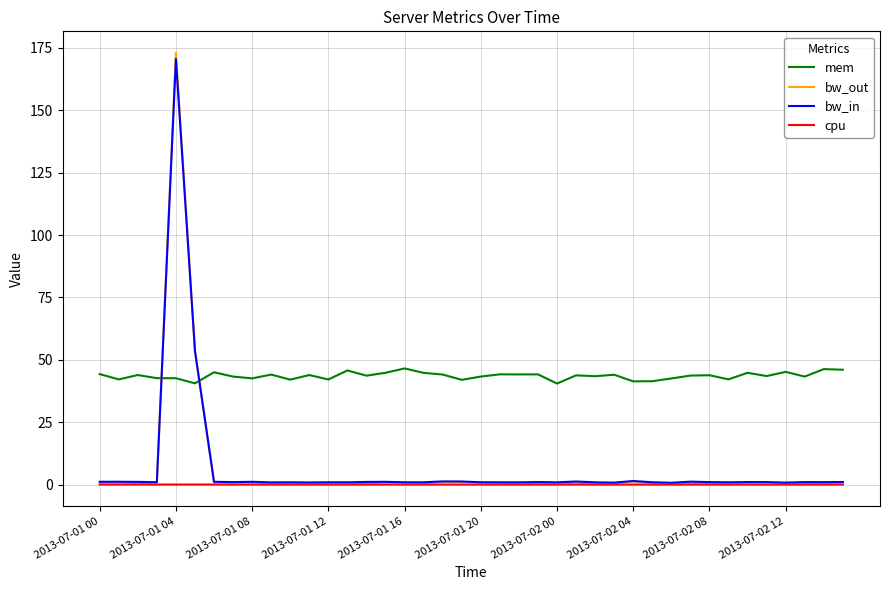

List the series in order of their peak value, lowest first.

cpu, mem, bw_in, bw_out